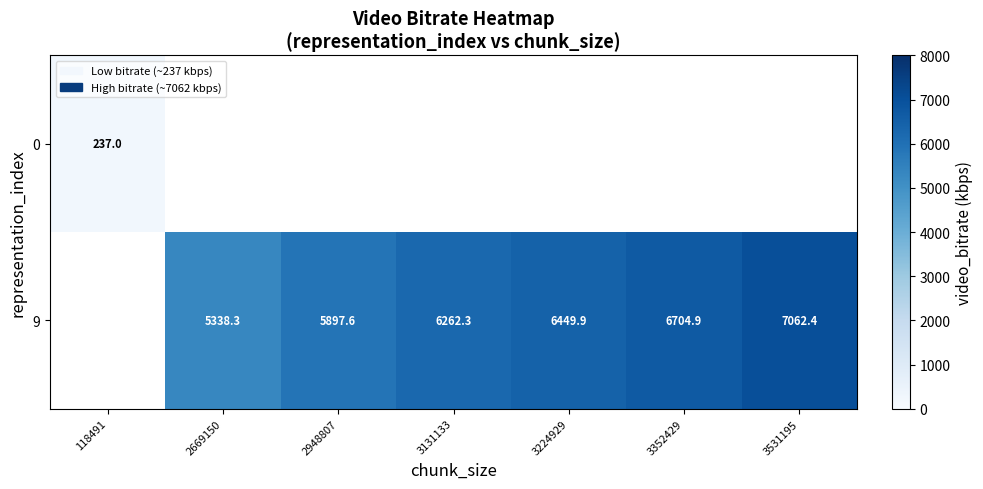

How many positive values does the 9 series have?

6